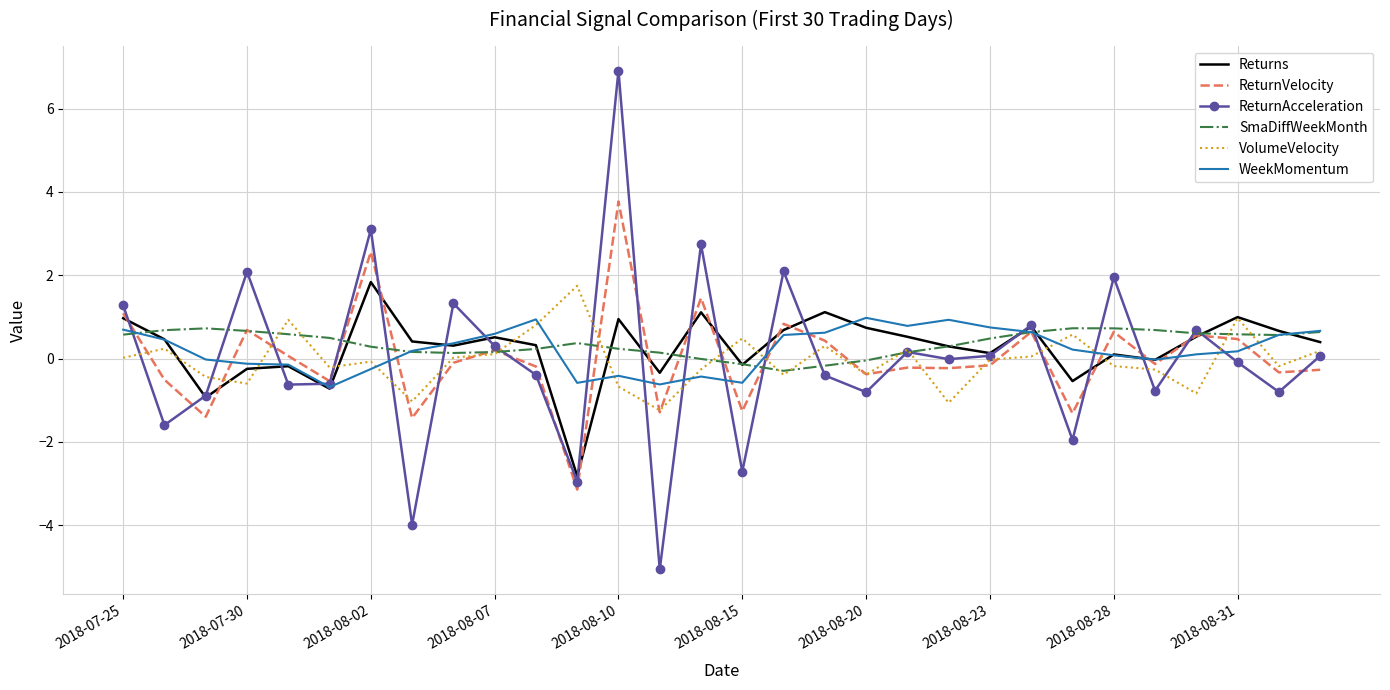

True or false: Returns and ReturnVelocity intersect in this chart.

True